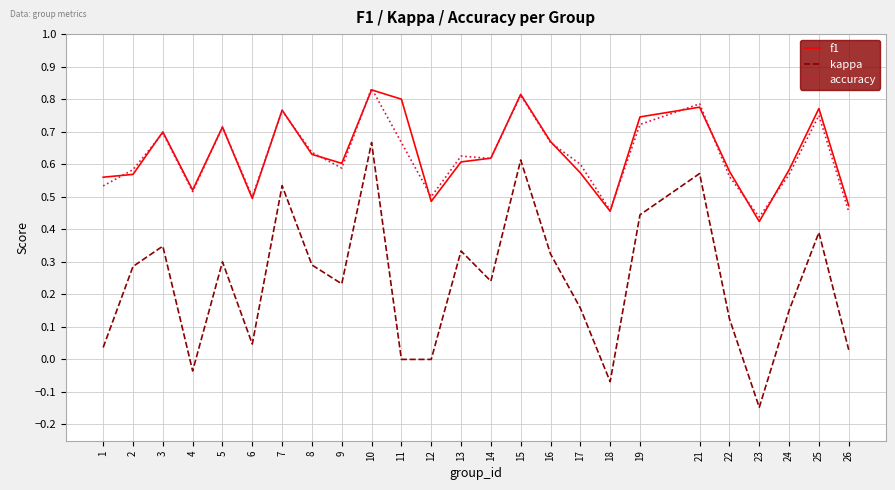

True or false: f1 and kappa cross at least once.

False